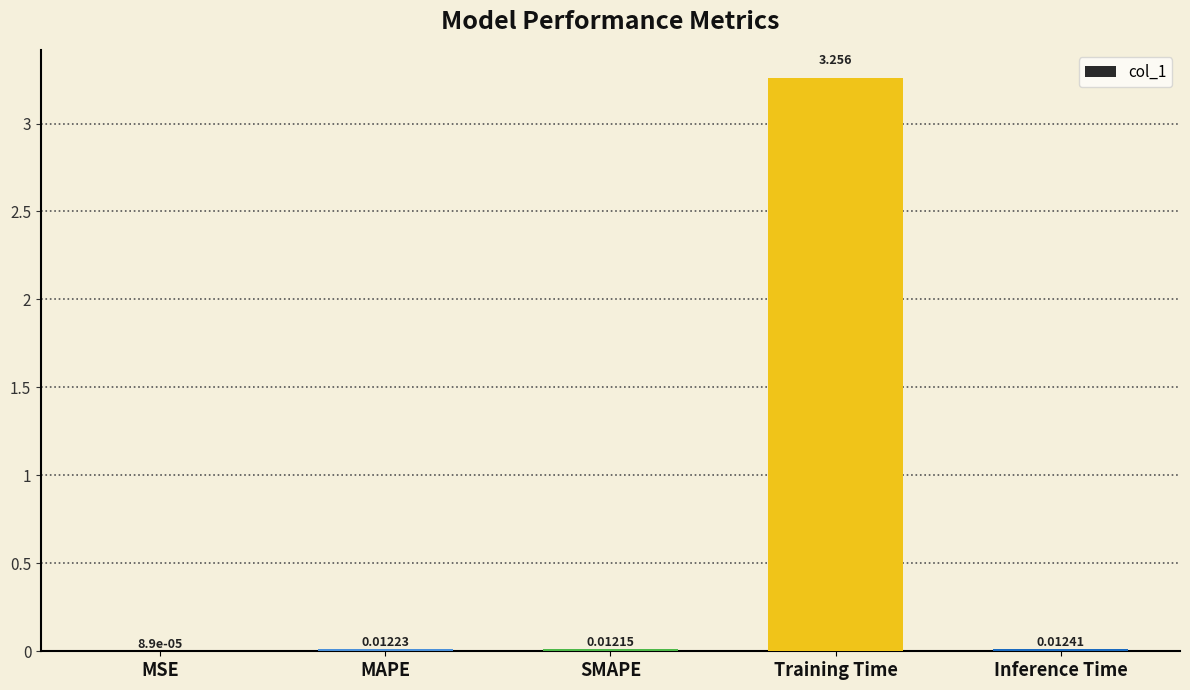

What is the change in value from SMAPE to Training Time?

+3.2